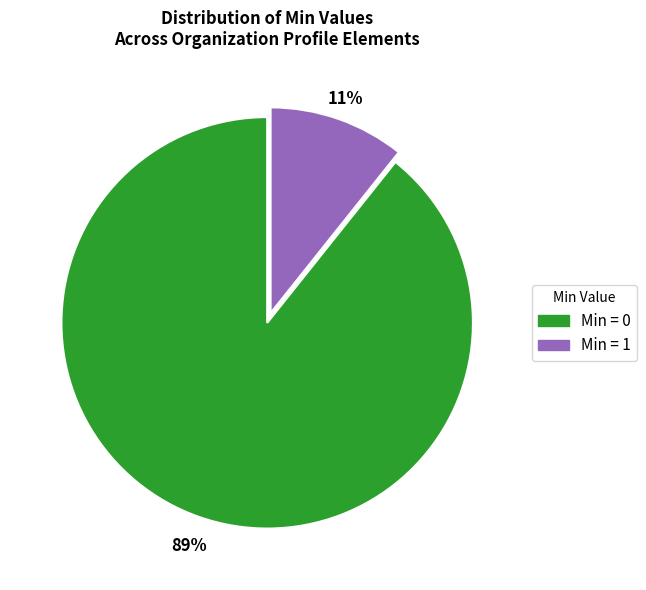

Is there any slice that represents more than half of the pie?

Yes